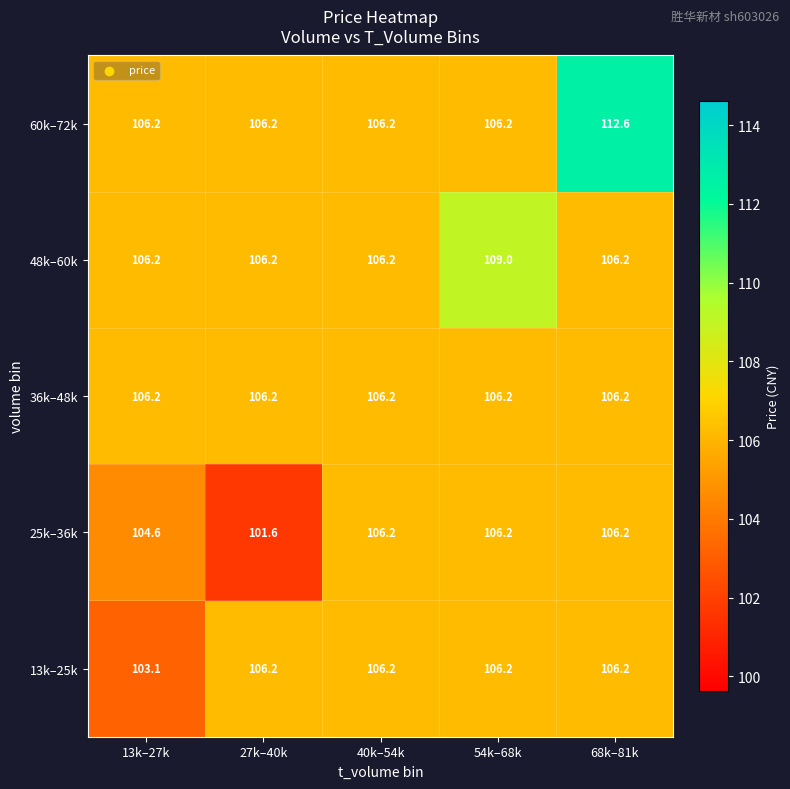

Between 27k–40k and 40k–54k, which series saw the biggest shift?

25k–36k